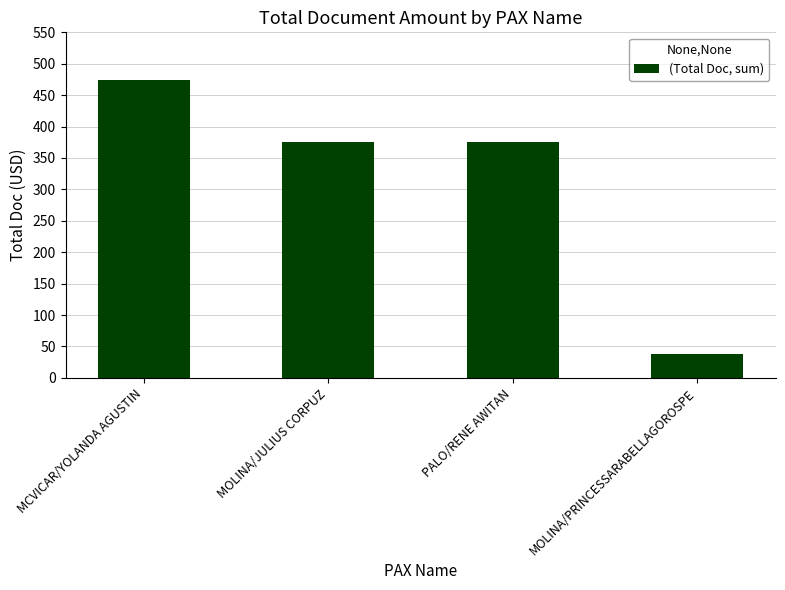

What is the sum of the values at PALO/RENE AWITAN and MCVICAR/YOLANDA AGUSTIN?

849